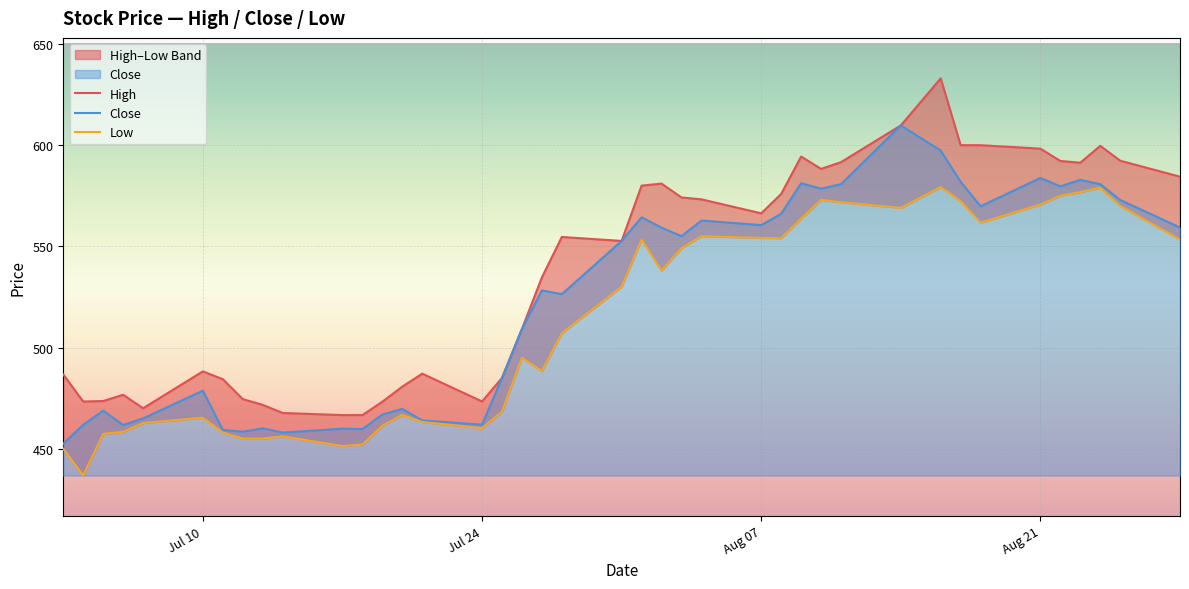

What is the maximum value for Close?

609.8